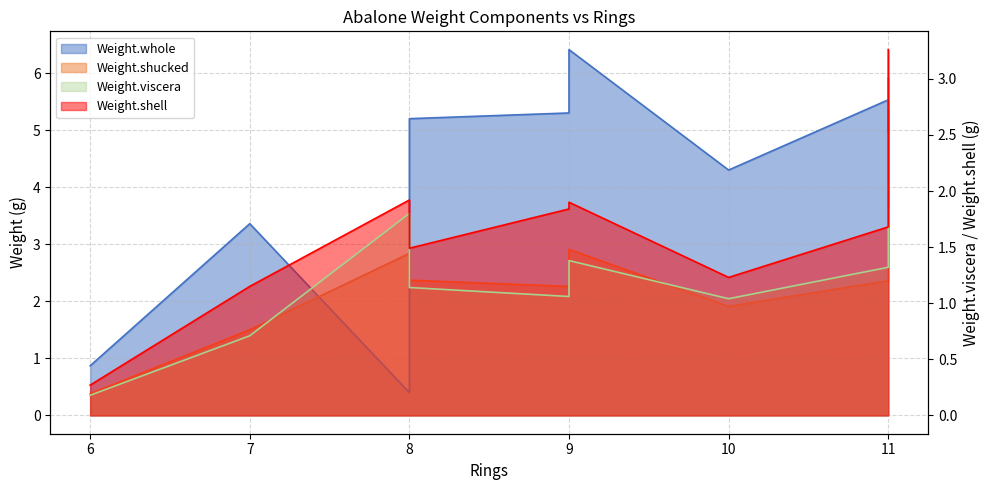

What is the difference between the Weight.shell values at 9 and 9?

0.1